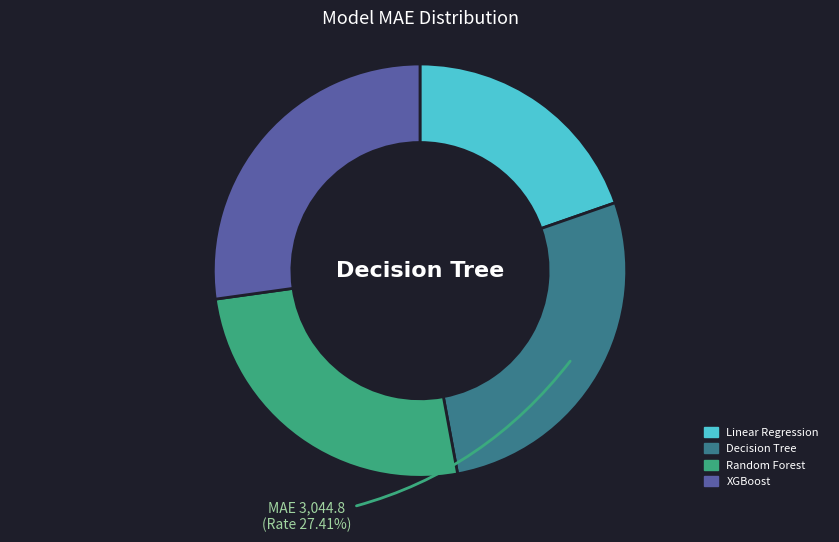

Is it true that Random Forest is 26% of the pie?

True